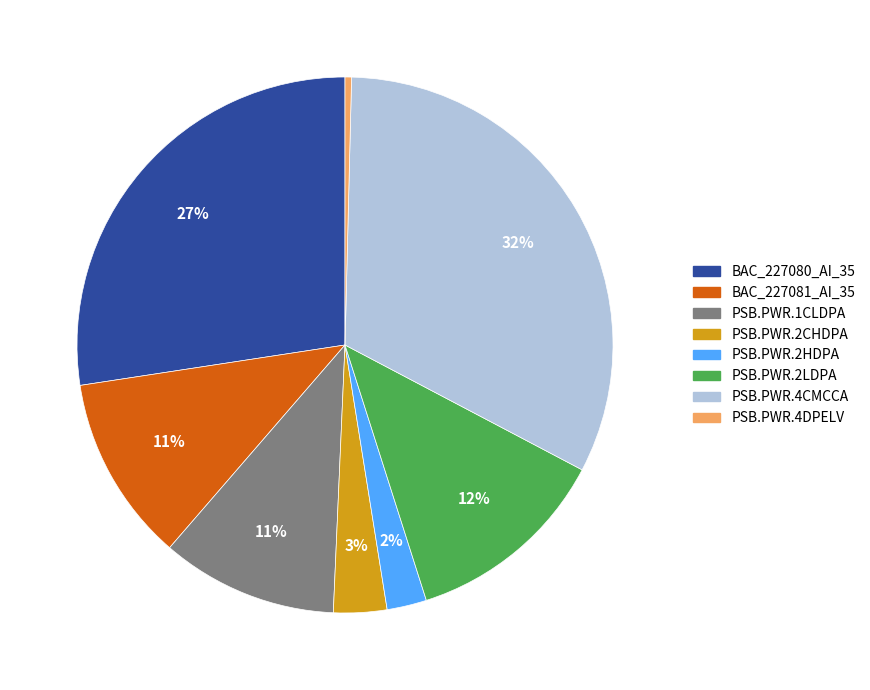

How many slices are in this pie chart?

8